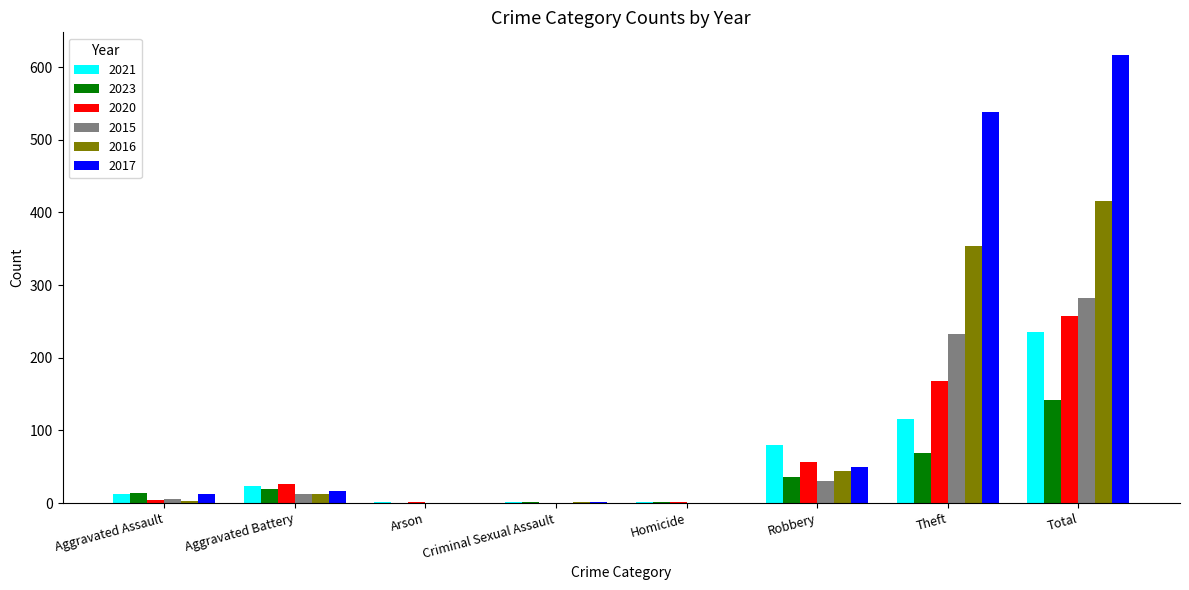

What is the greatest value displayed?

617